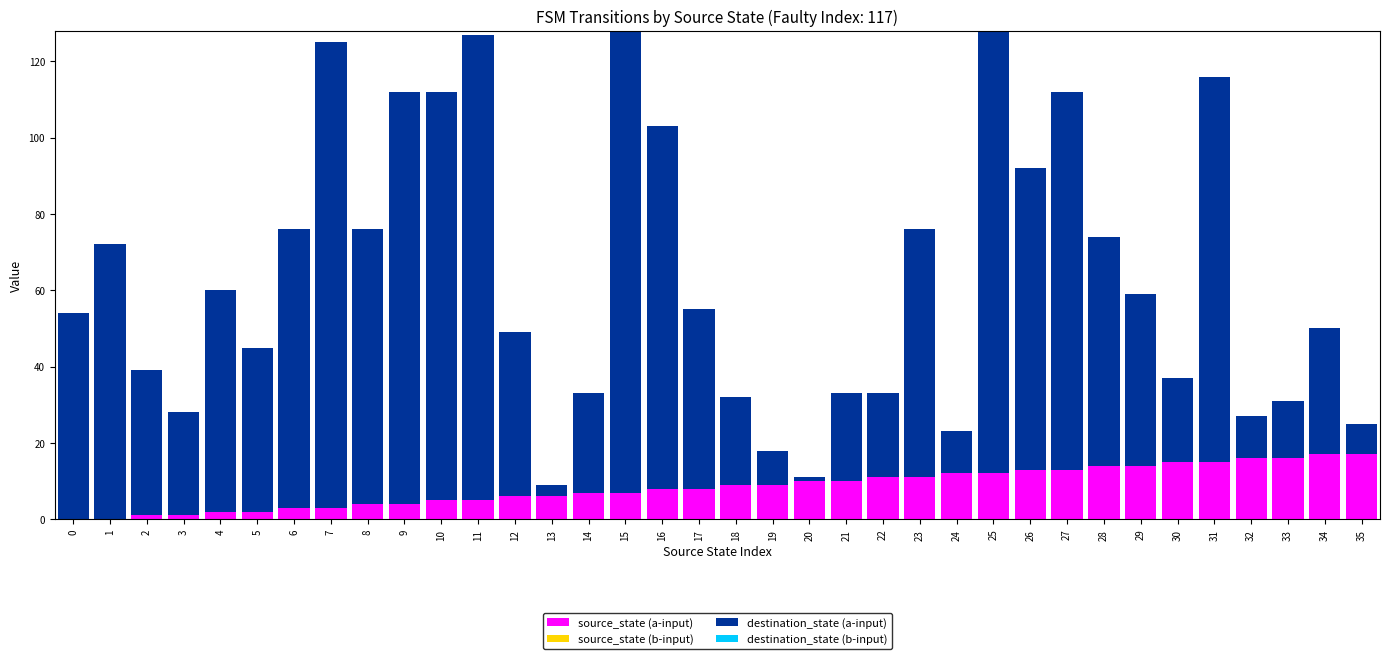

What is the total value across all series at 2?

39